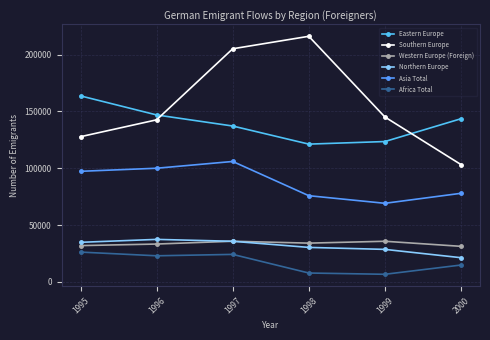

What is the value of the Eastern Europe point at the 5th from the left?

123543